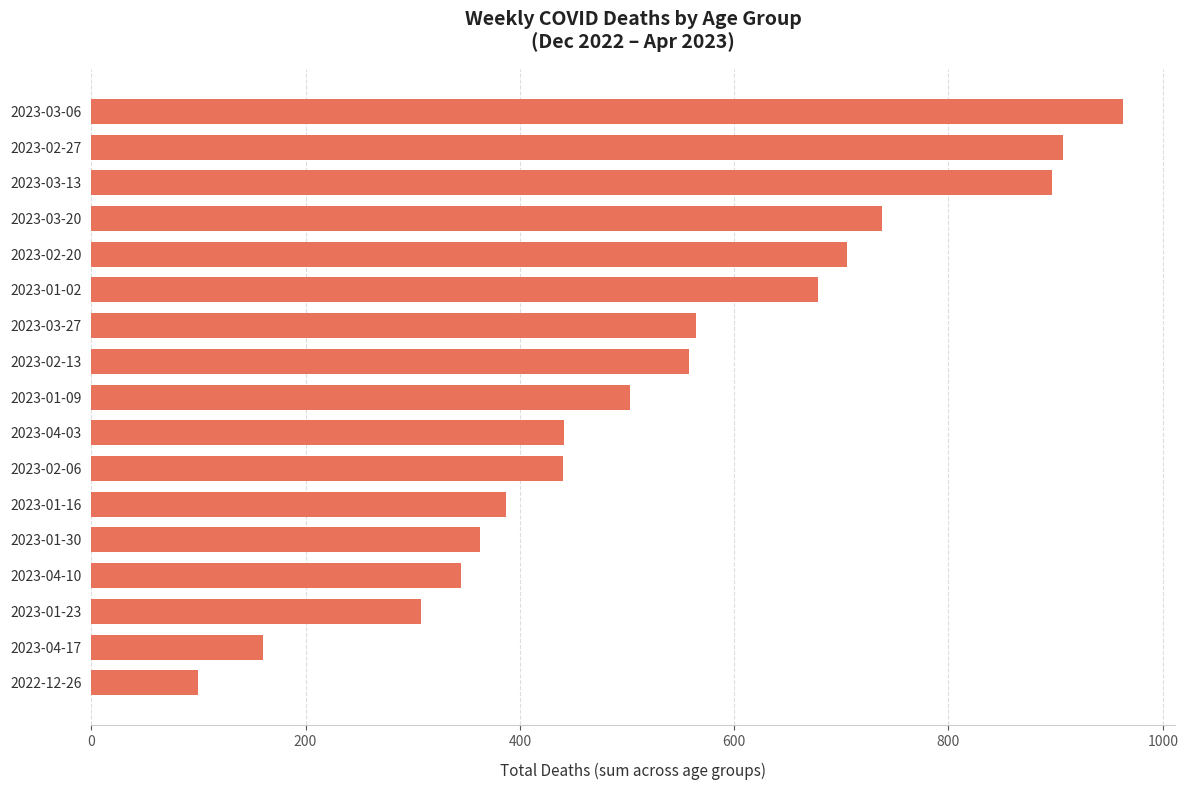

How many categories are shown in the chart?

17